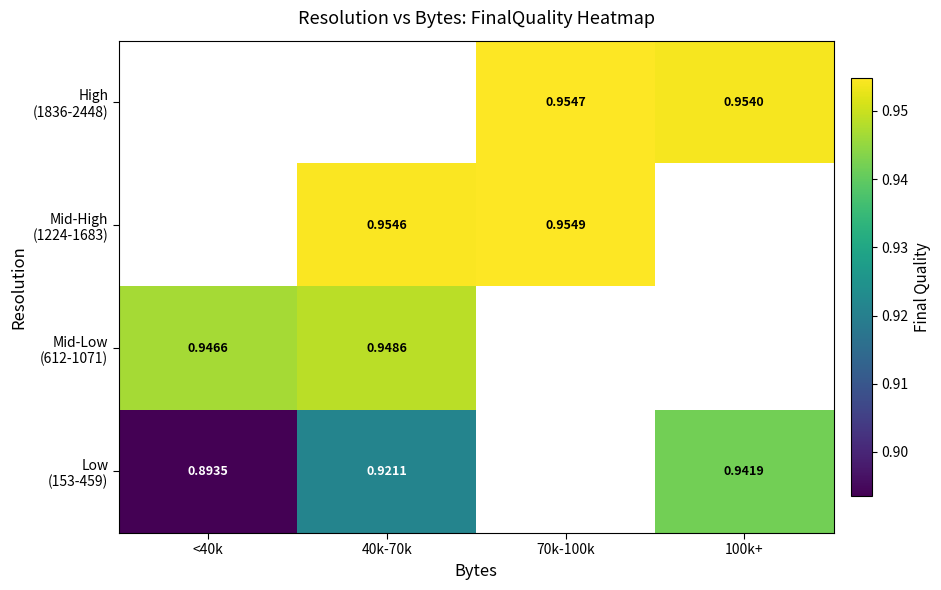

Which series has the largest range (max minus min)?

Low (153-459)